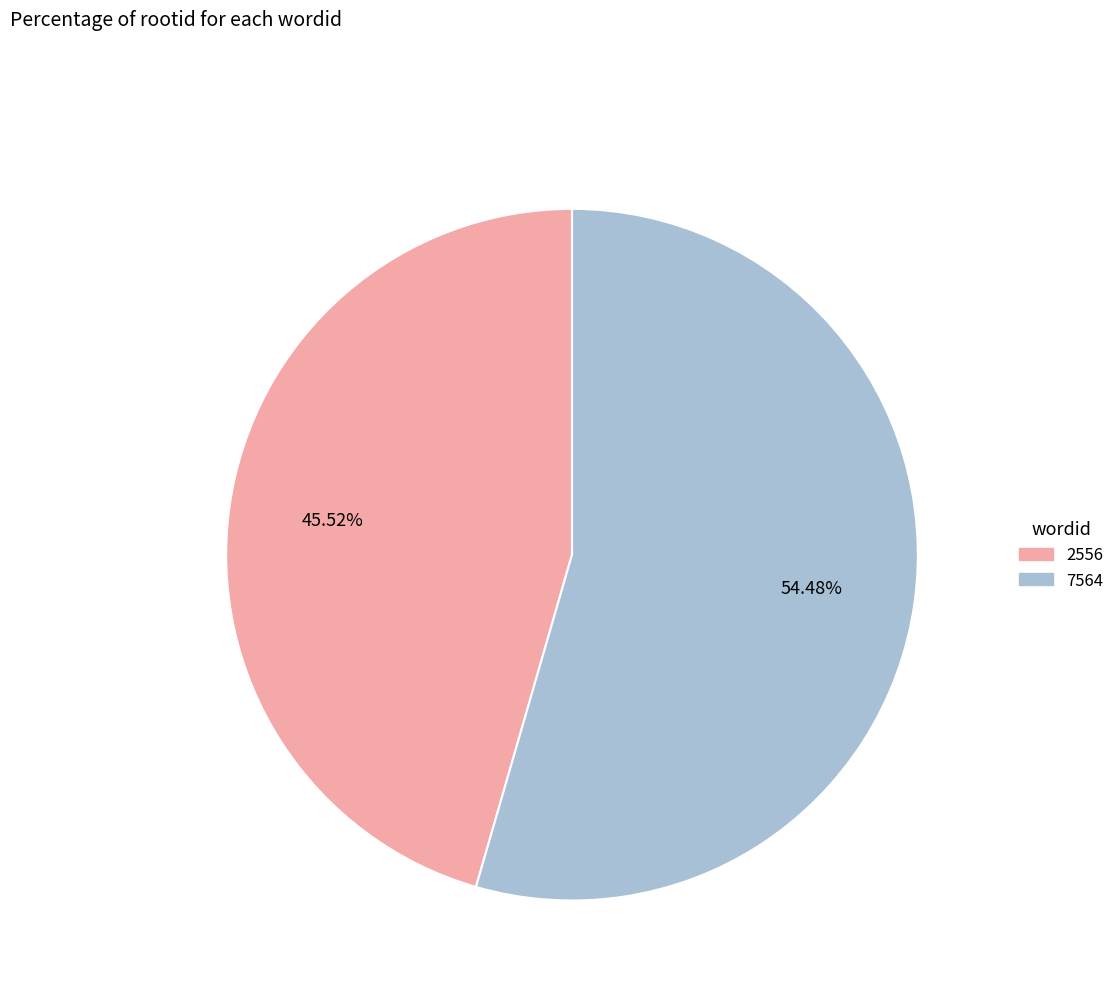

What is the ratio of the value at 7564 to the value at 2556?

1.2